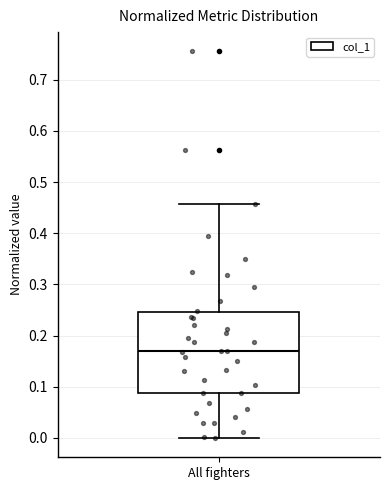

Read this box plot against the y-axis: the position of the median line, the range covered by the box, and the ends of both whiskers. The values are not printed on the chart, so give them approximately, as read against the axis.

median 0.17, box 0.09 to 0.25, whiskers 0.00 to 0.46